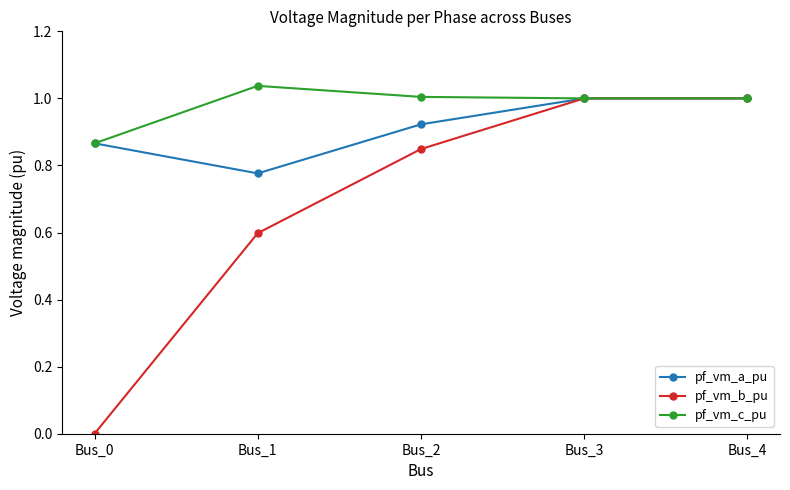

At which category does pf_vm_a_pu reach its first local valley?

Bus_1